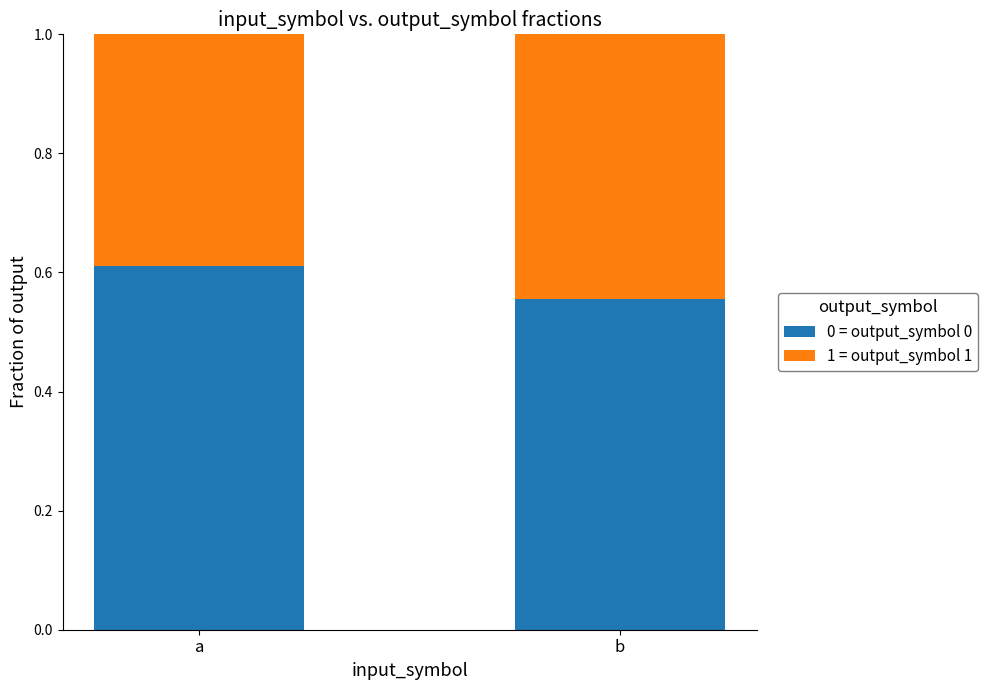

What is the sum of the 0 = output_symbol 0 values at a and b?

1.2